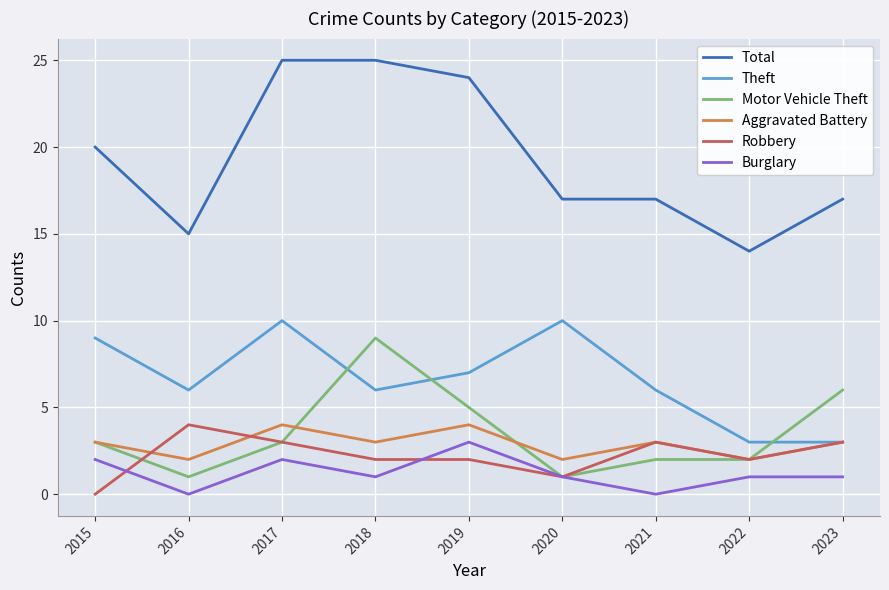

Reading left to right, transcribe all the data shown in this chart.

Total: 20	15	25	25	24	17	17	14	17
Theft: 9	6	10	6	7	10	6	3	3
Motor Vehicle Theft: 3	1	3	9	5	1	2	2	6
Aggravated Battery: 3	2	4	3	4	2	3	2	3
Robbery: 0	4	3	2	2	1	3	2	3
Burglary: 2	0	2	1	3	1	0	1	1